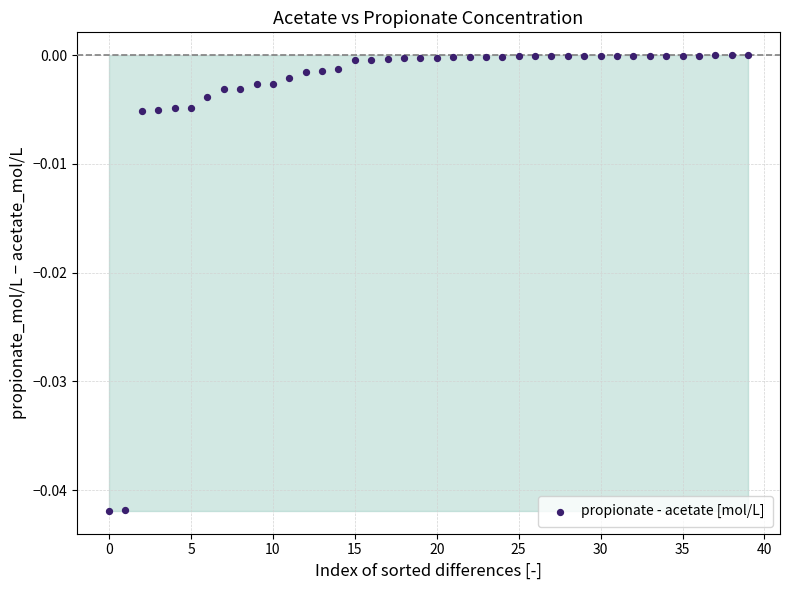

How many points are shown in the scatter plot?

40